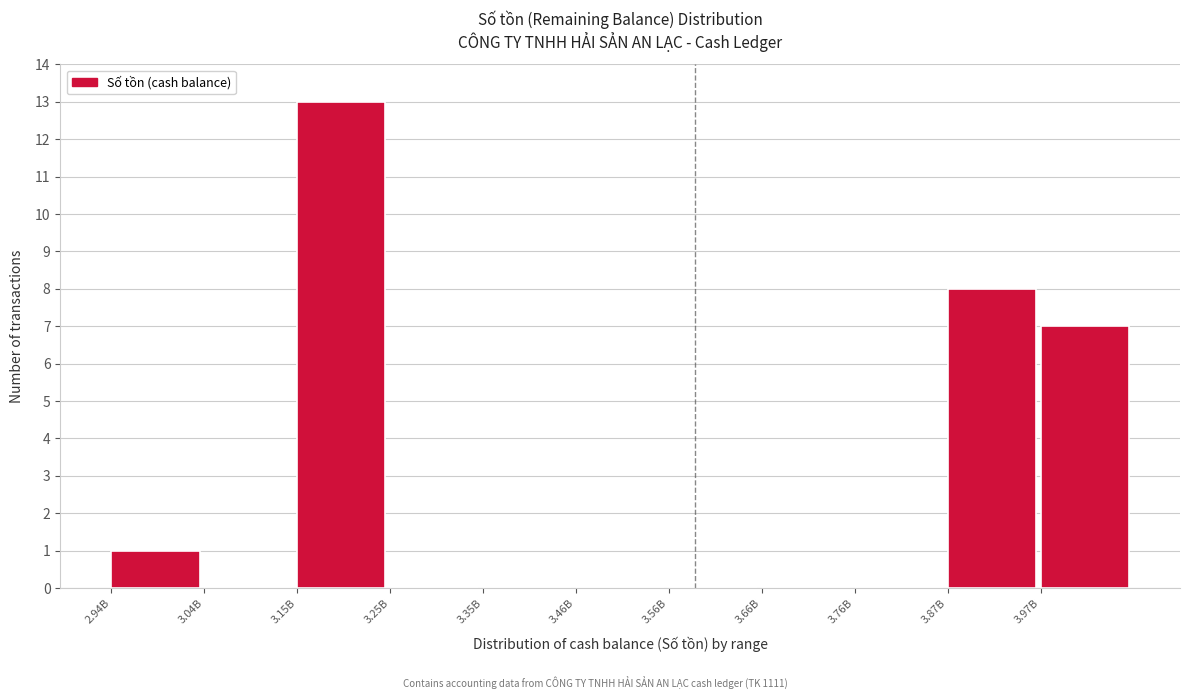

Reading left to right, what are all the values shown in this chart?

2.94B=1	3.04B=0	3.15B=13	3.25B=0	3.35B=0	3.46B=0	3.56B=0	3.66B=0	3.76B=0	3.87B=8	3.97B=7